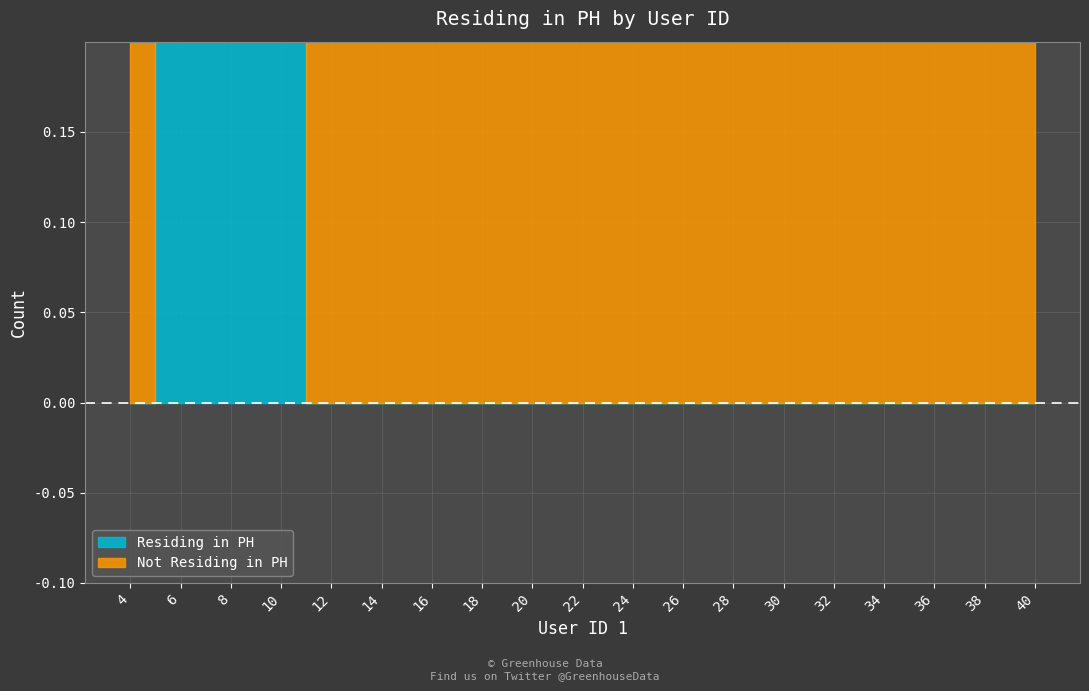

Which series has the largest total across all categories?

Not Residing in PH